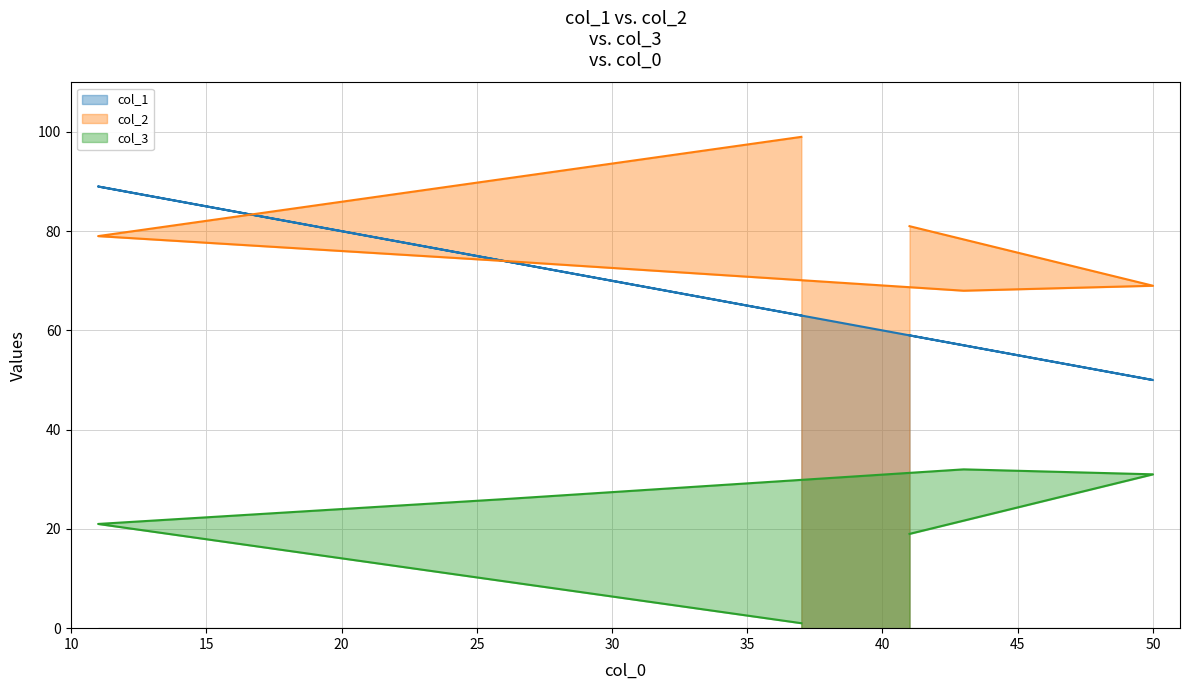

What is the sum of all col_2 values?

470